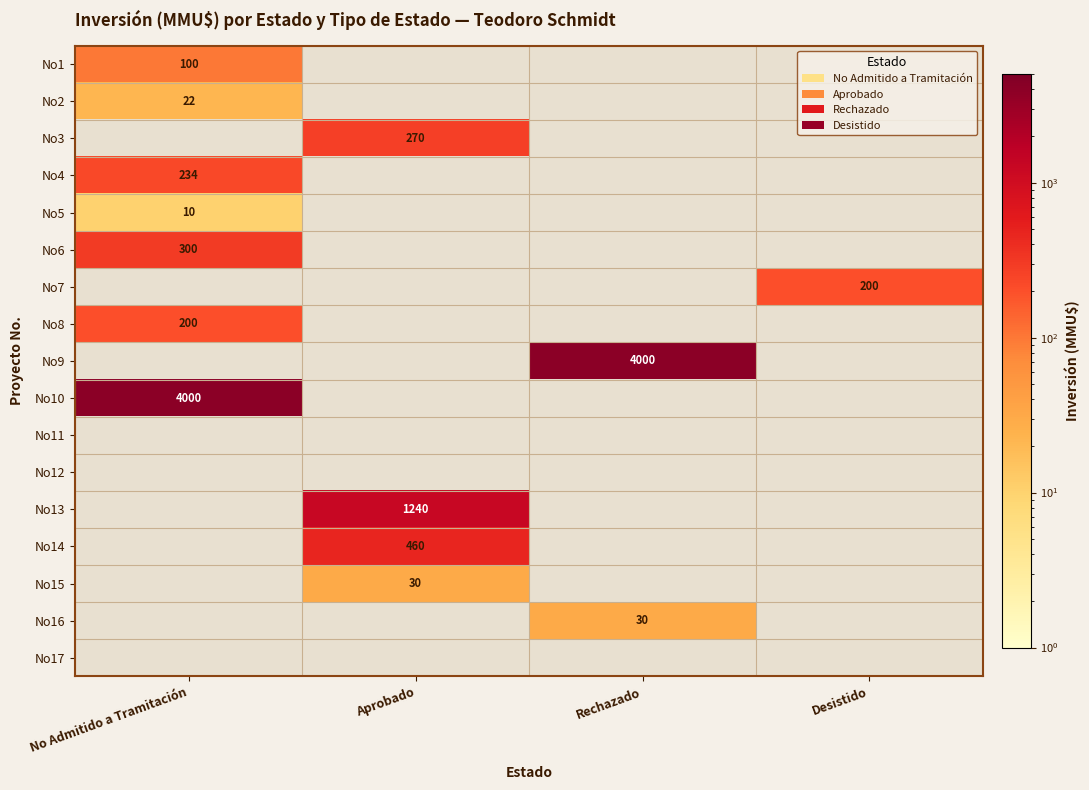

The No8 series shows 200 at No Admitido a Tramitación. True or false?

True